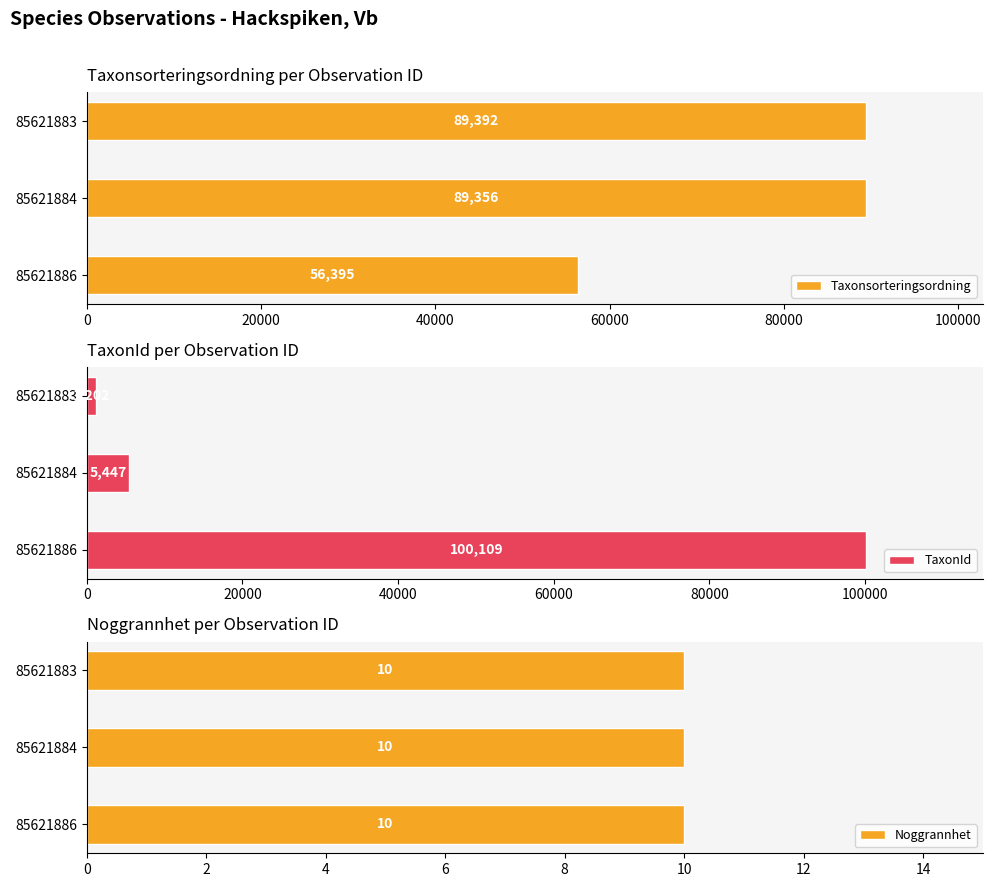

How many data points in TaxonId are less than 5447?

1